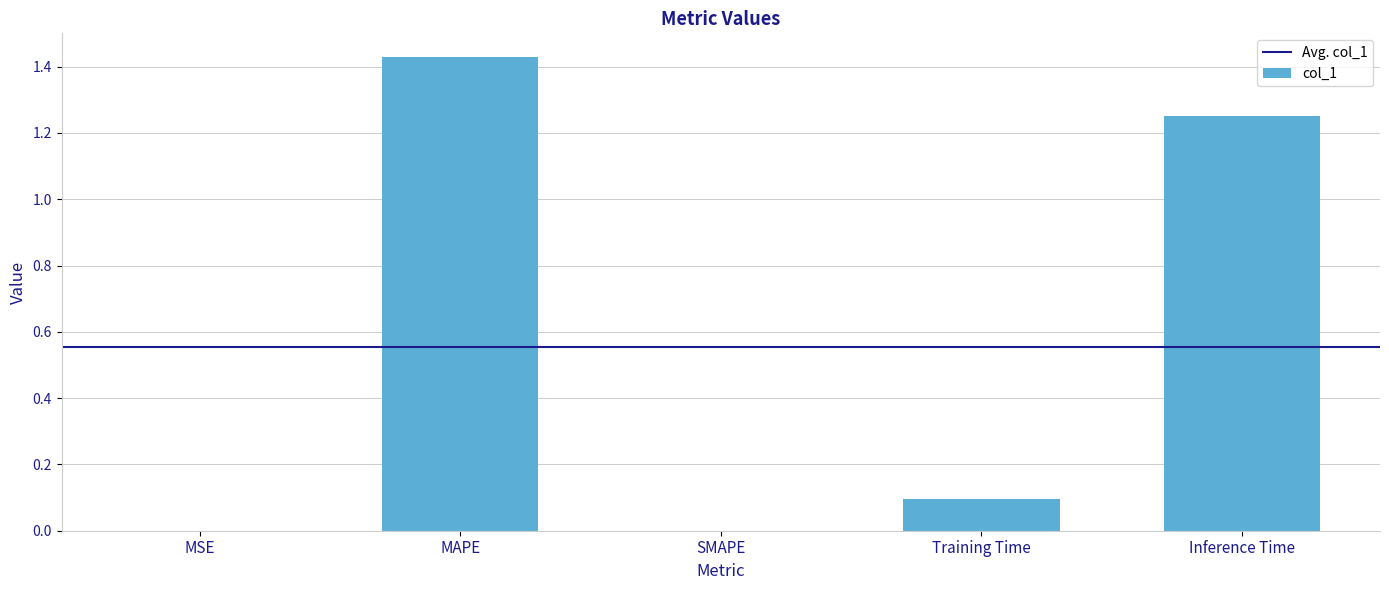

Between MSE and MAPE, which is larger?

MAPE